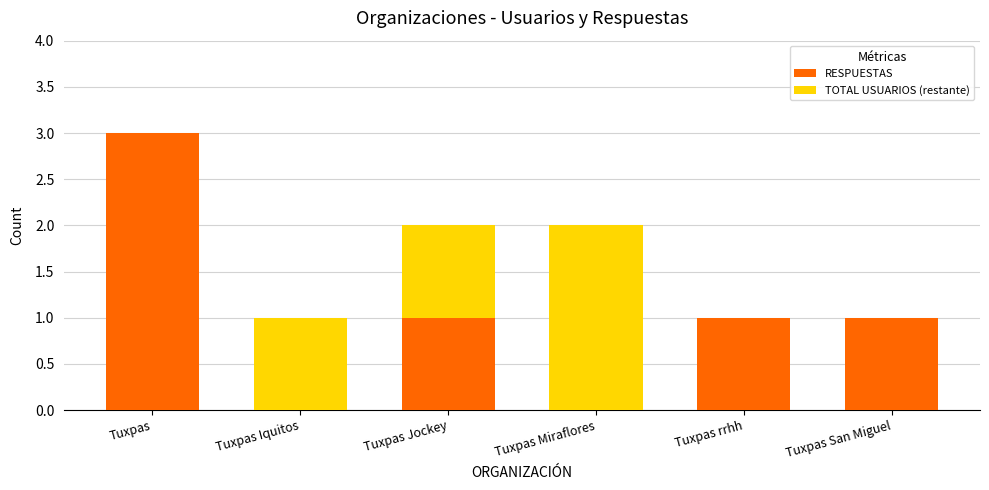

What is the maximum value for RESPUESTAS?

3